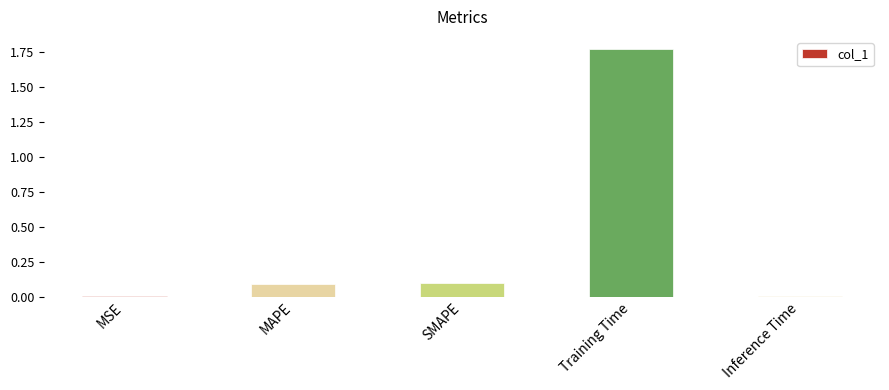

True or false: the data shows 0.4 at Training Time.

False